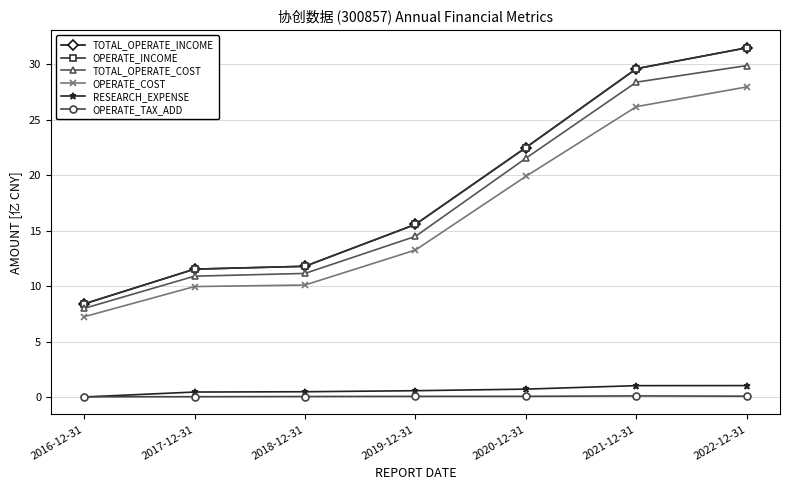

Does the chart have visible grid lines?

Yes